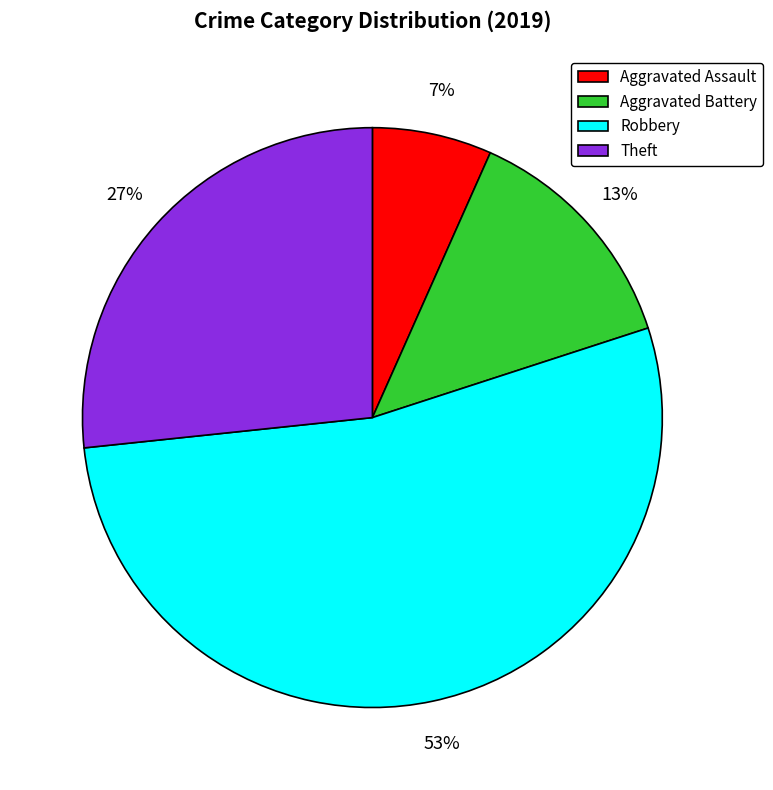

True or false: Theft accounts for 27% of the total.

True